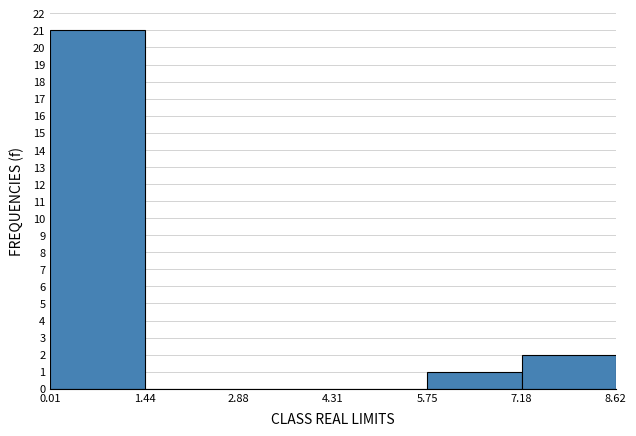

What is the height of the bar covering 7.18 to 8.62 on the x-axis? The values are not printed on the chart, so give them approximately, as read against the axis.

2